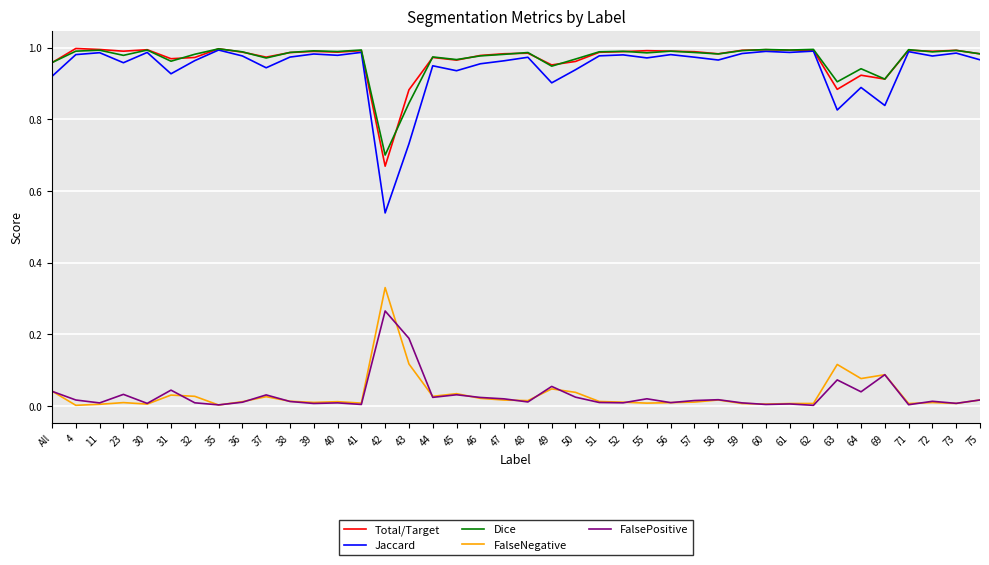

Count the number of categories in the chart.

40